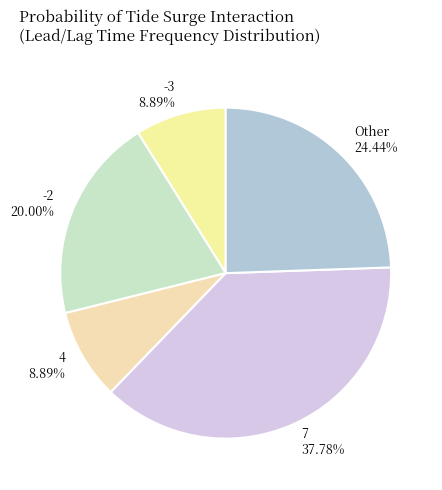

Does any single category account for the majority?

No